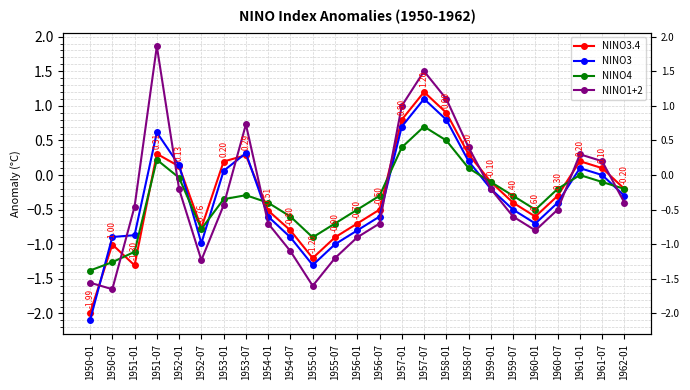

True or false: NINO1+2 has more than 1 points higher than both neighbors.

True